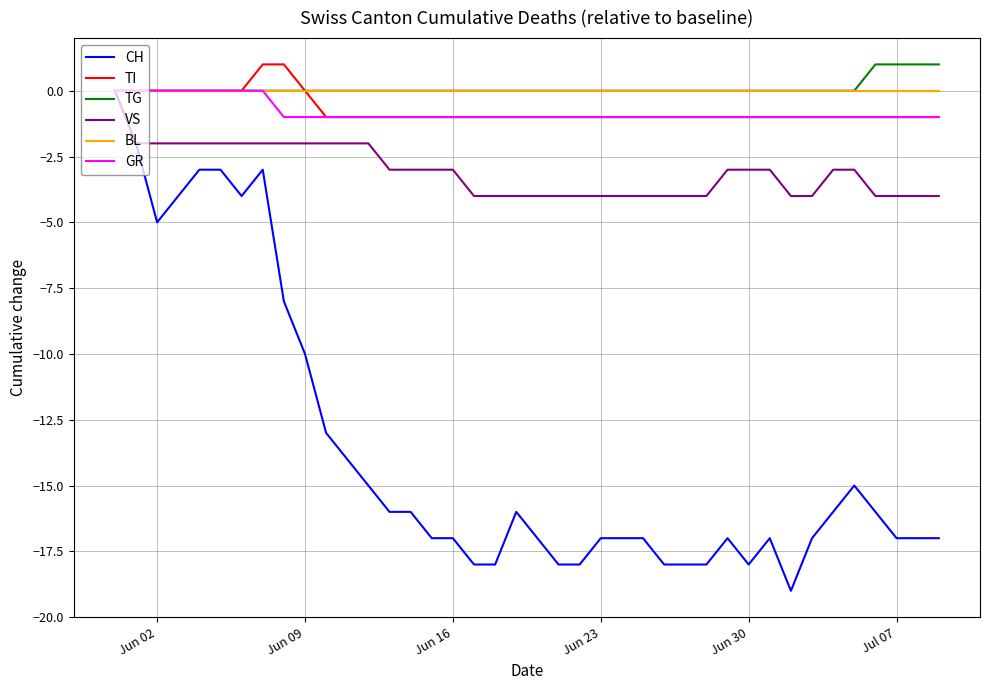

Which series has the largest range (max minus min)?

CH